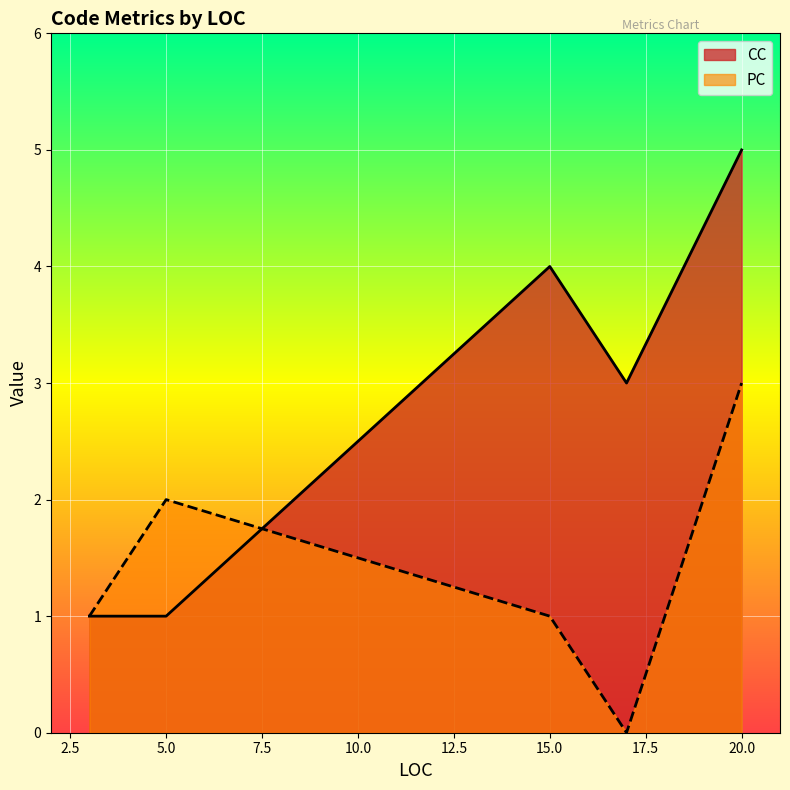

Which series has the largest total across all categories?

CC